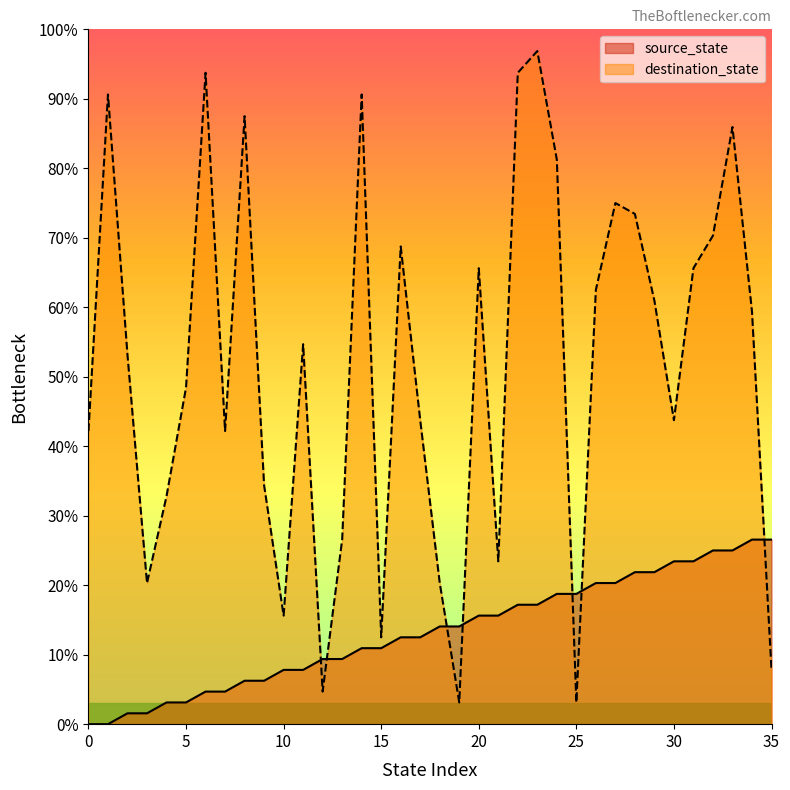

List the series in order of their peak value, highest first.

destination_state, source_state